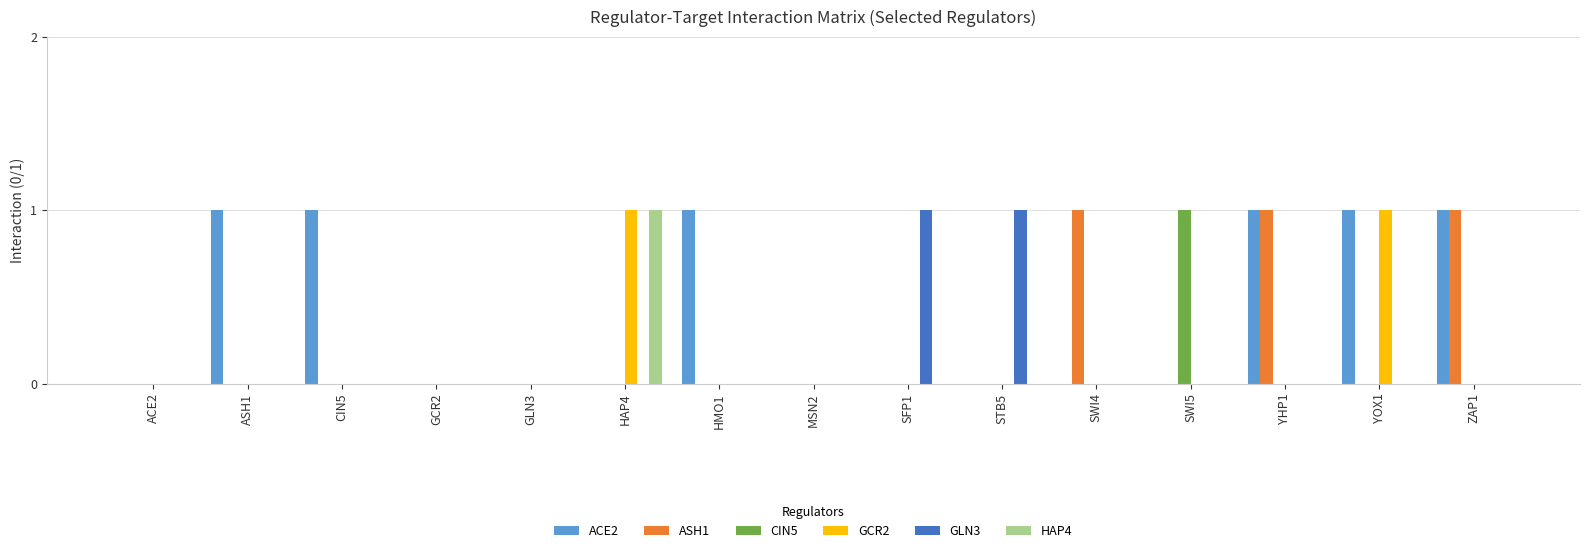

Is the value of ASH1 at ZAP1 greater than the value of GLN3 at CIN5?

Yes